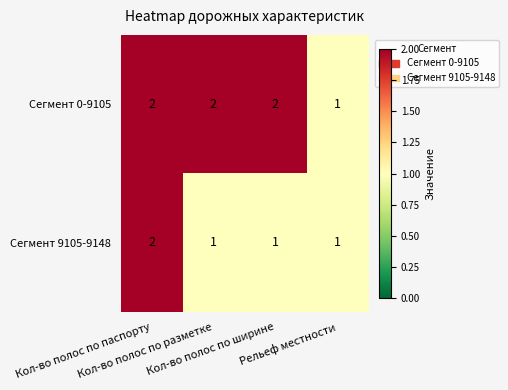

What is the sum of all Сегмент 9105-9148 values?

5